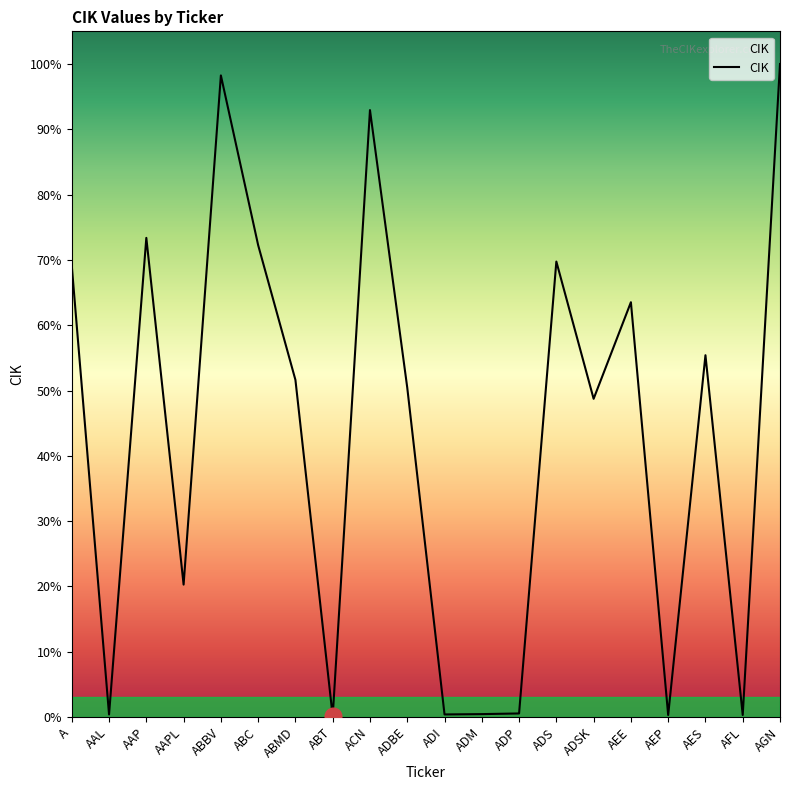

Does the chart display data point markers on the line(s)?

No